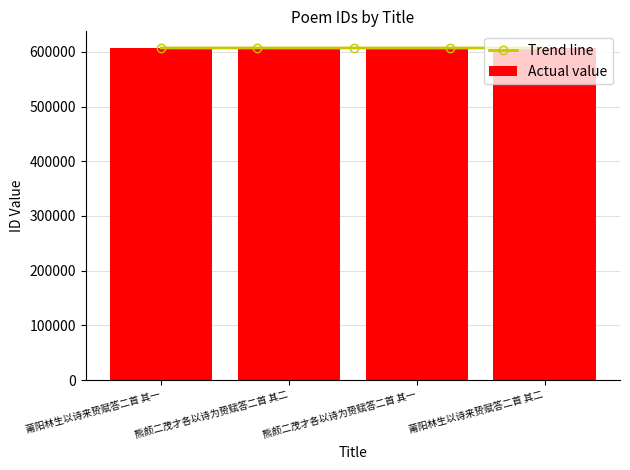

Reading left to right, transcribe all the data shown in this chart.

莆阳林生以诗来贽赋答二首 其一=606831	熊颜二茂才各以诗为贽赋答二首 其二=607007	熊颜二茂才各以诗为贽赋答二首 其一=607006	莆阳林生以诗来贽赋答二首 其二=606832